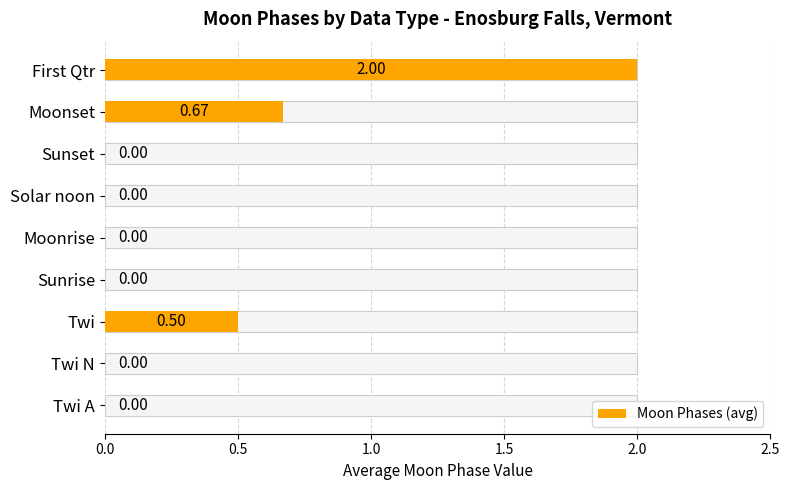

What is the difference between the maximum and minimum values?

2.0